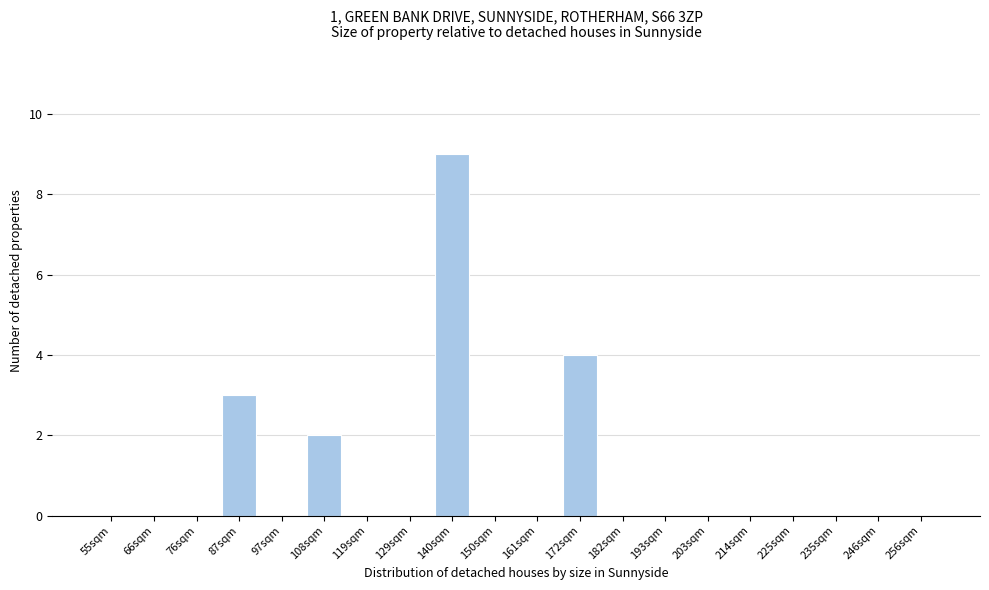

Reading left to right, extract all data points from this chart.

55sqm=0	66sqm=0	76sqm=0	87sqm=3	97sqm=0	108sqm=2	119sqm=0	129sqm=0	140sqm=9	150sqm=0	161sqm=0	172sqm=4	182sqm=0	193sqm=0	203sqm=0	214sqm=0	225sqm=0	235sqm=0	246sqm=0	256sqm=0